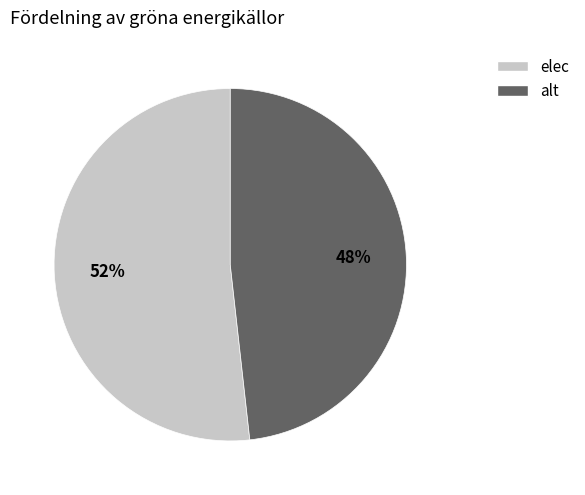

What is the ratio of the value at alt to the value at elec?

0.9